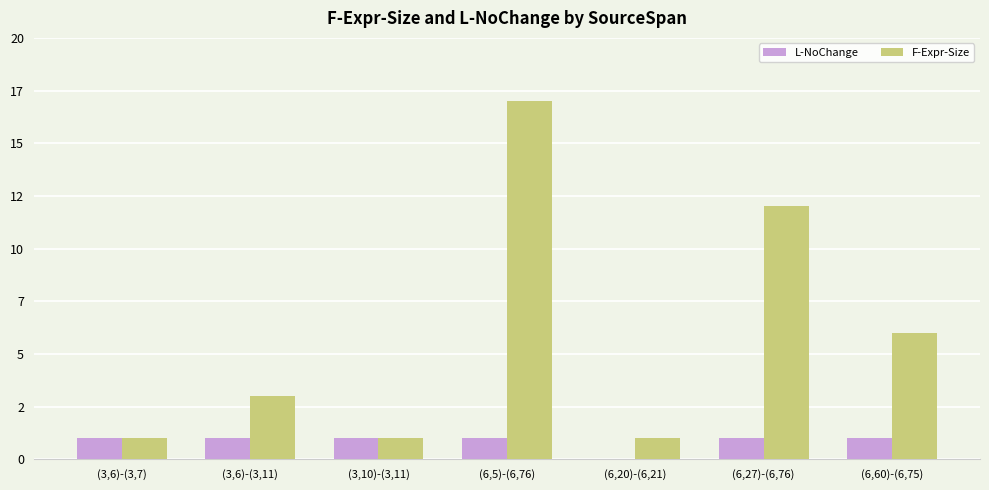

Are the bars horizontal?

No